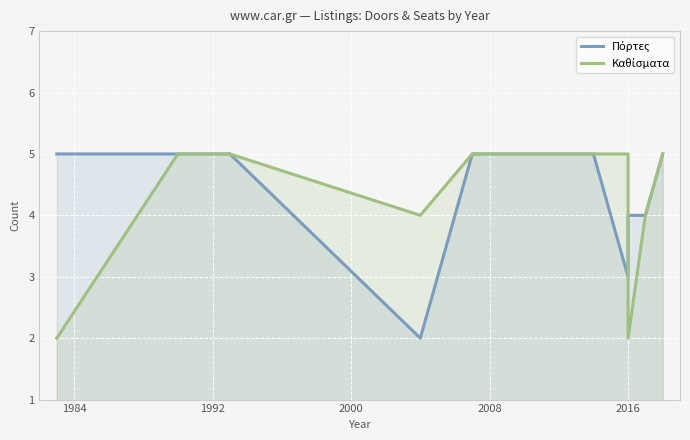

True or false: Πόρτες and Καθίσματα intersect in this chart.

True